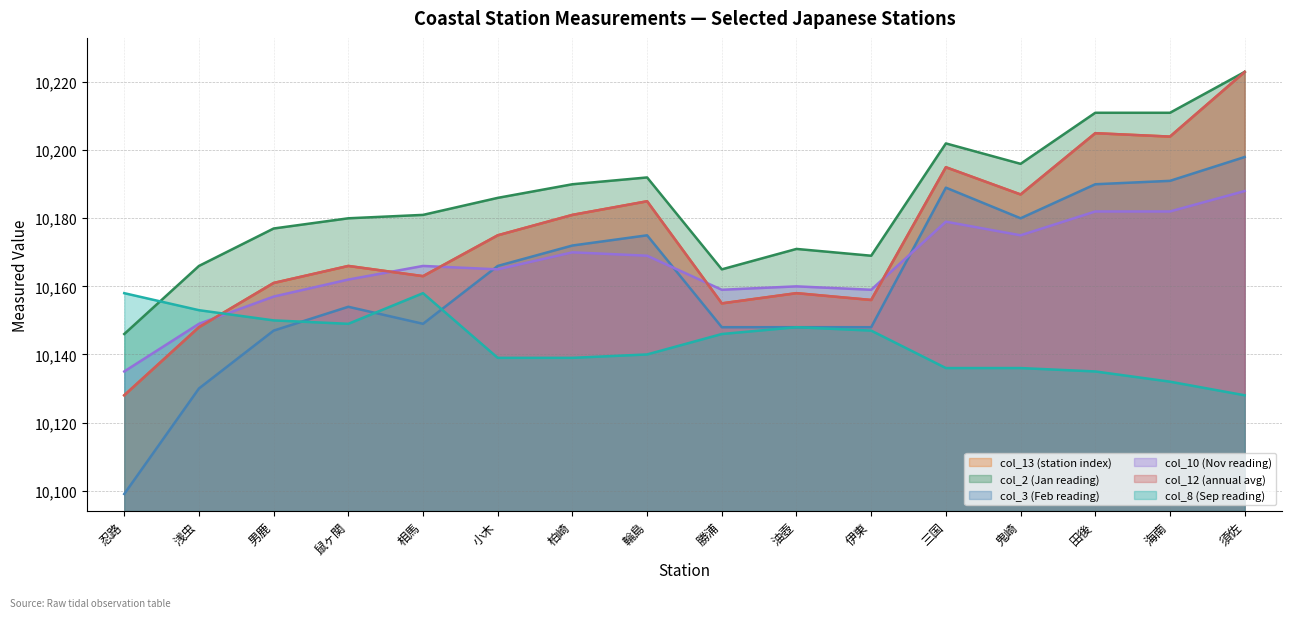

Which series has the largest range (max minus min)?

col_3